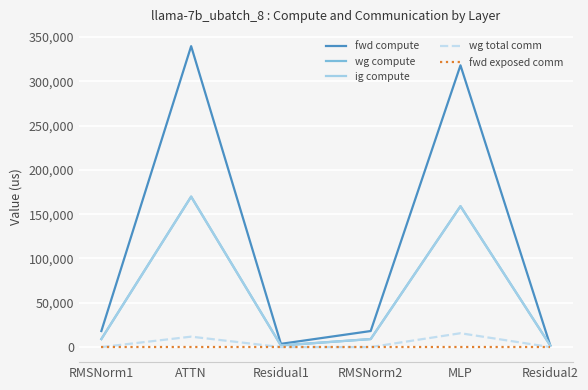

Does the chart have visible grid lines?

Yes